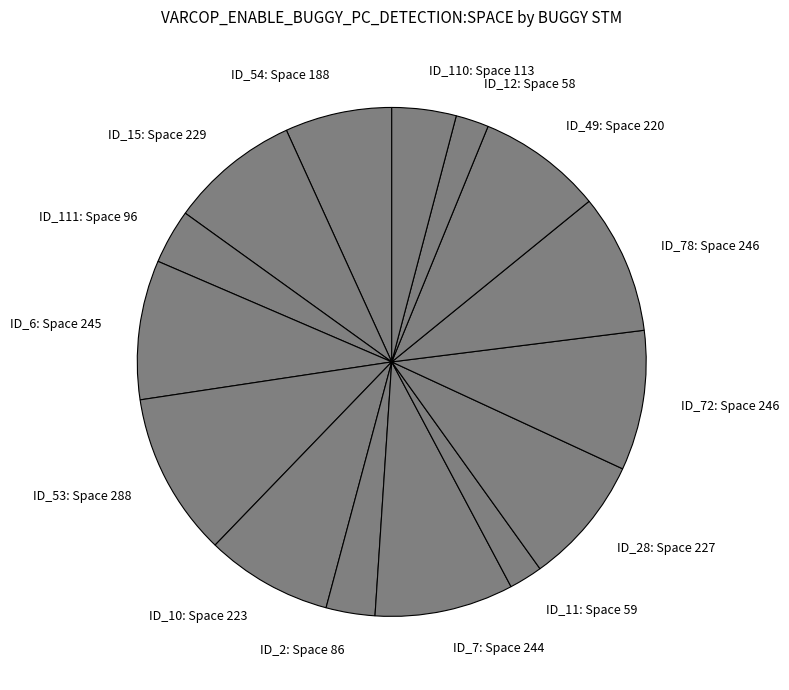

Is there any slice that represents more than half of the pie?

No